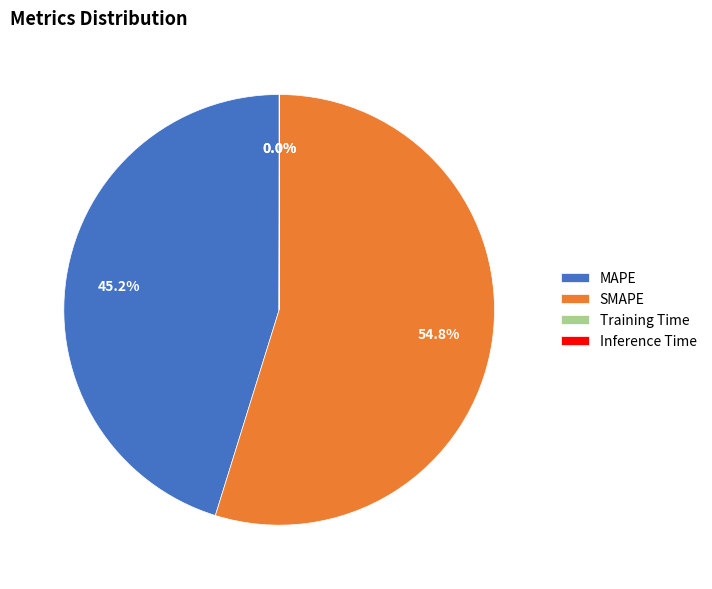

True or false: SMAPE accounts for 70% of the total.

False